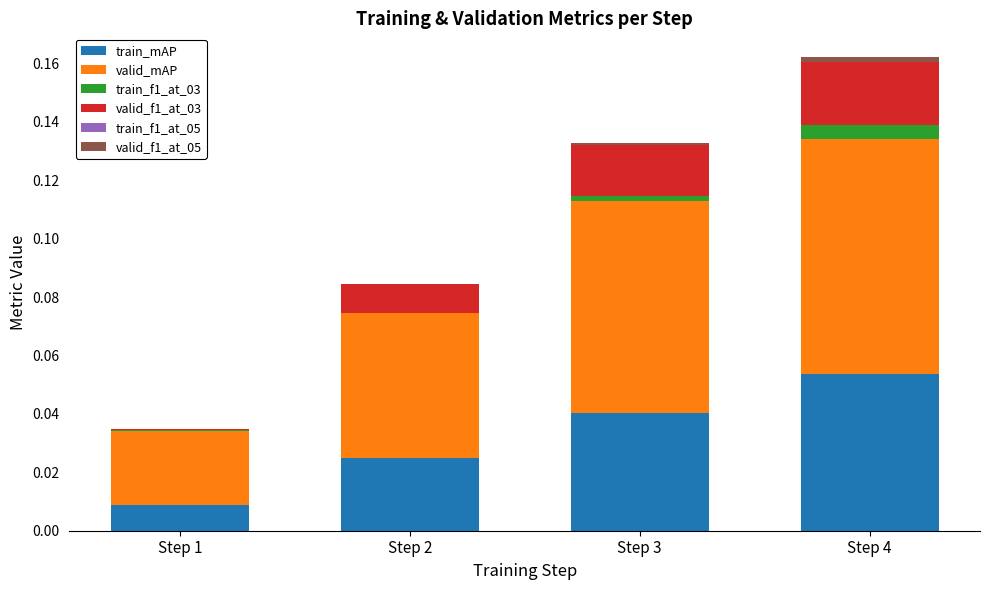

Is it true that train_mAP equals 0.0 at Step 1?

True